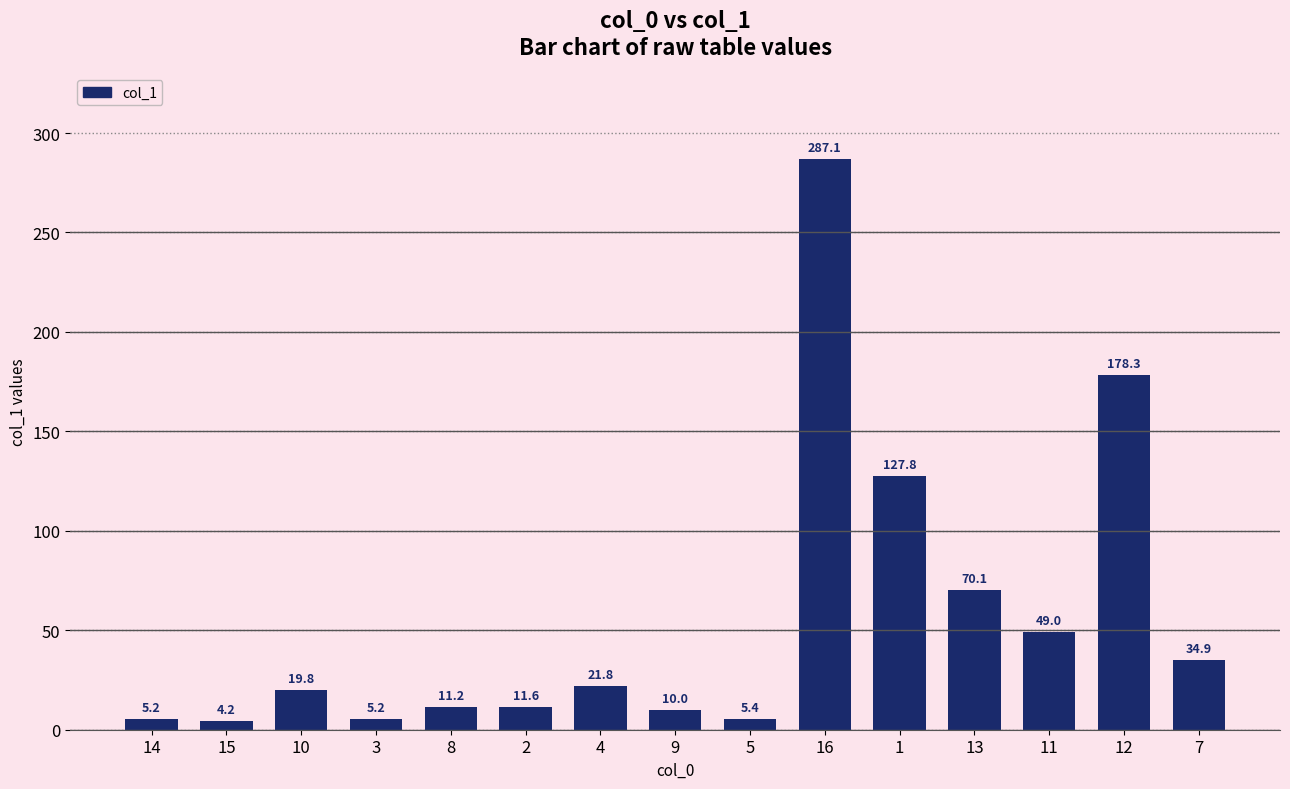

Where is the data nearest to the value 145?

1